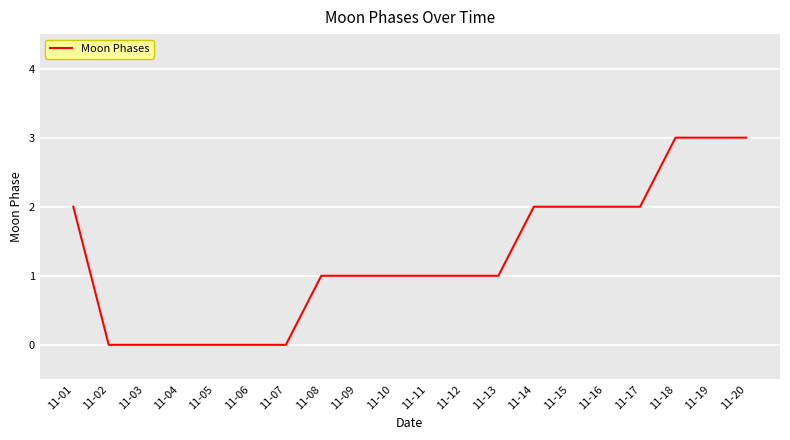

Reading left to right, extract all data points from this chart.

2	0	0	0	0	0	0	1	1	1	1	1	1	2	2	2	2	3	3	3